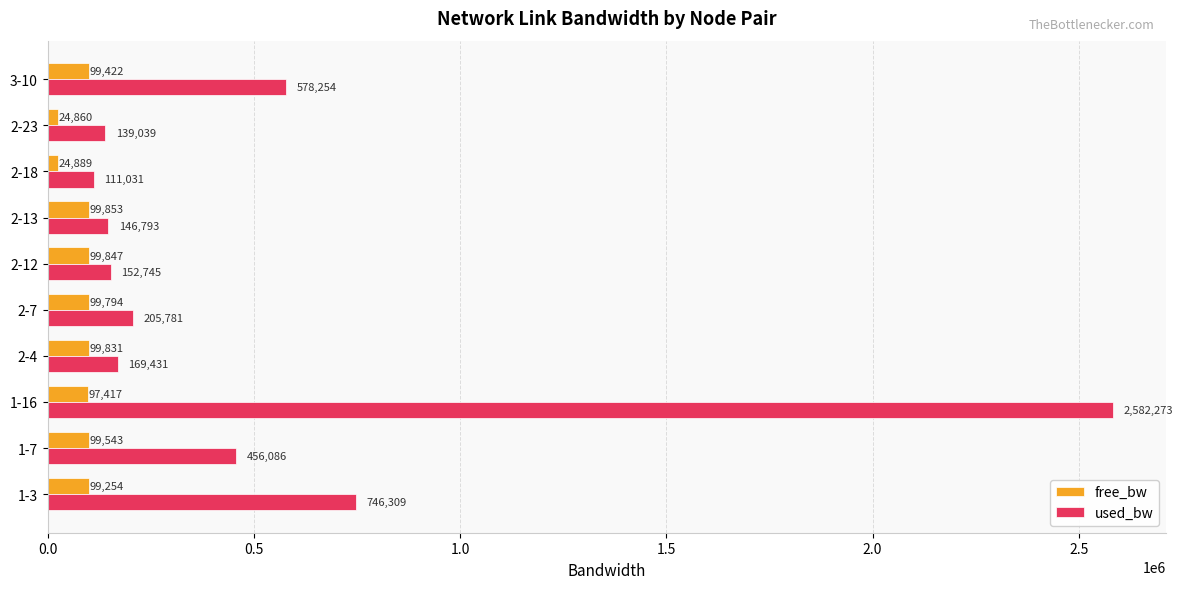

How many data points does each series have?

10